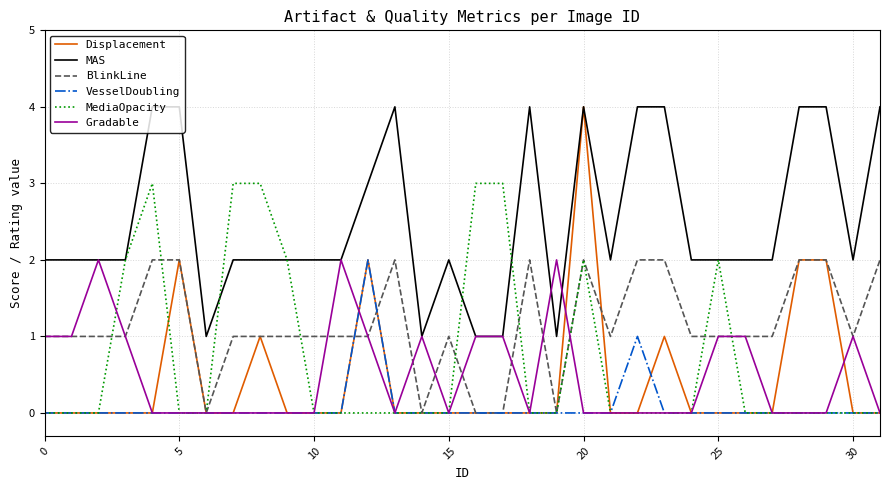

Which series has the largest range (max minus min)?

Displacement